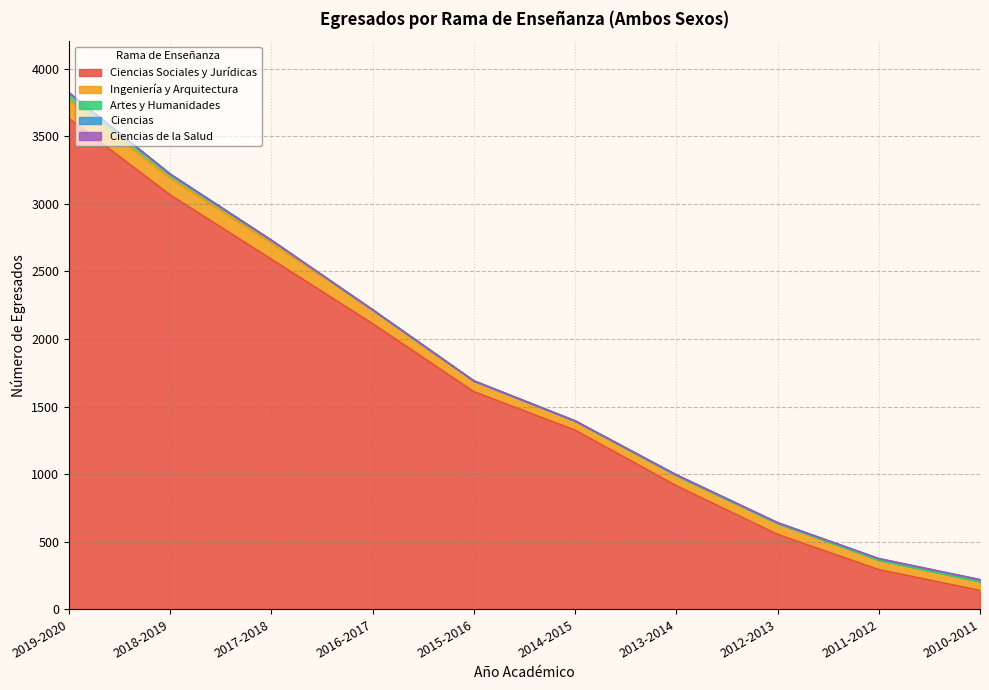

Between 2015-2016 and 2012-2013, which series saw the biggest shift?

Ciencias Sociales y Jurídicas